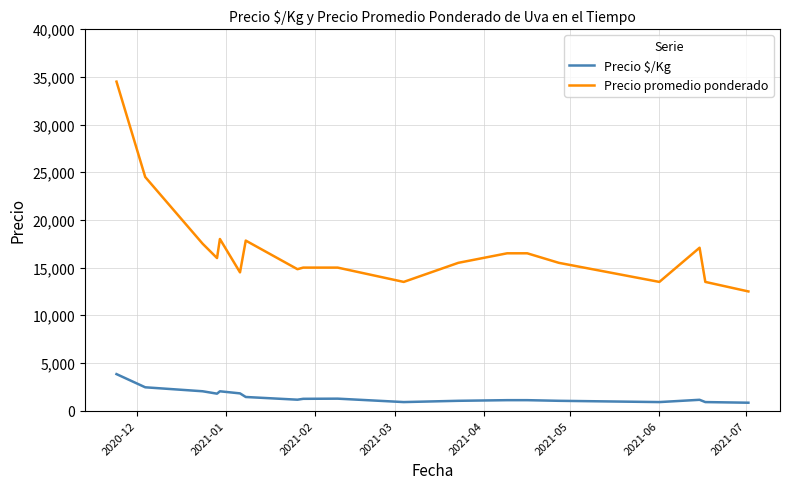

What is the difference between the maximum and minimum values in the Precio promedio ponderado series?

22000.0